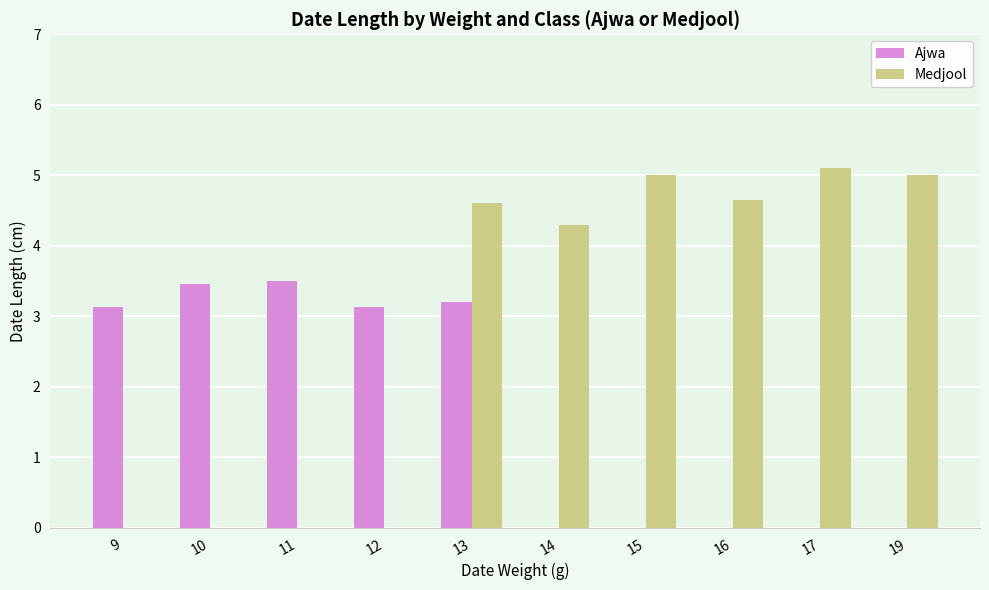

The value of Ajwa at 19 is 0.0. True or false?

True